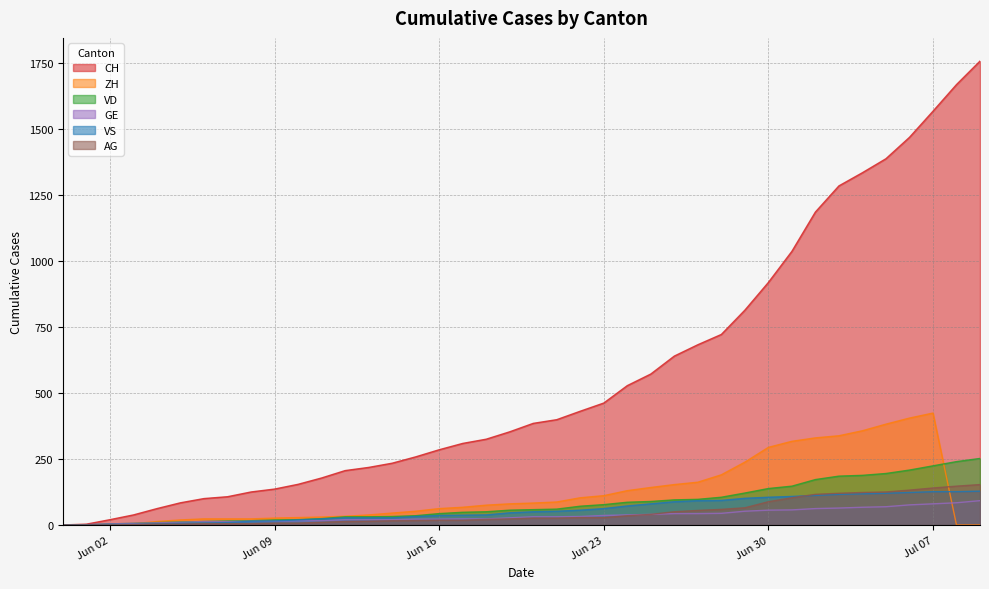

True or false: CH has more than 1 points higher than both neighbors.

False